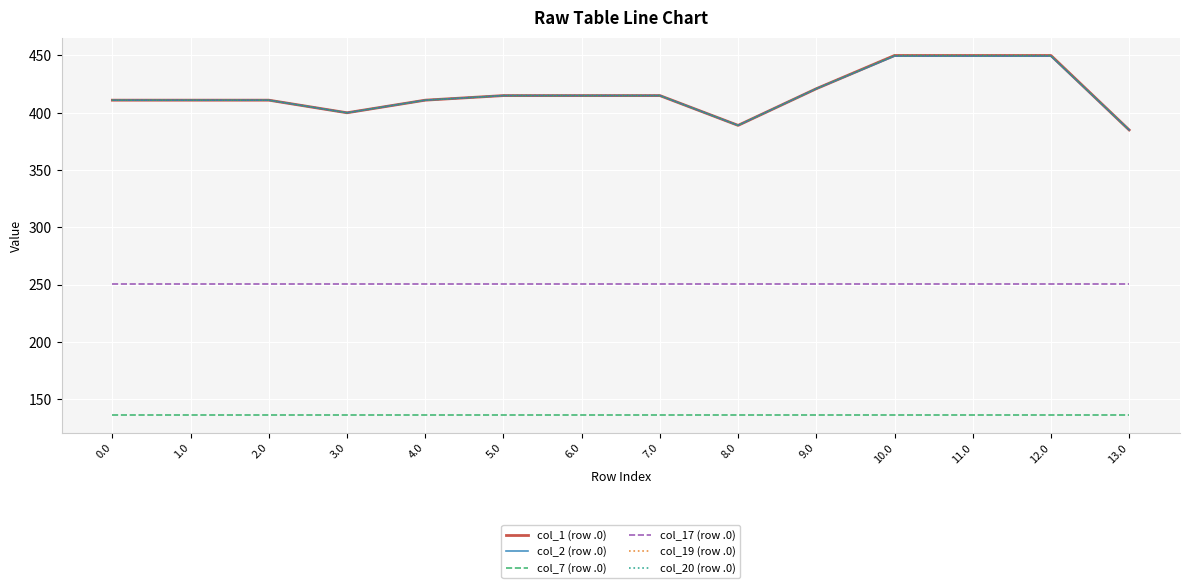

Does the chart display data point markers on the line(s)?

No